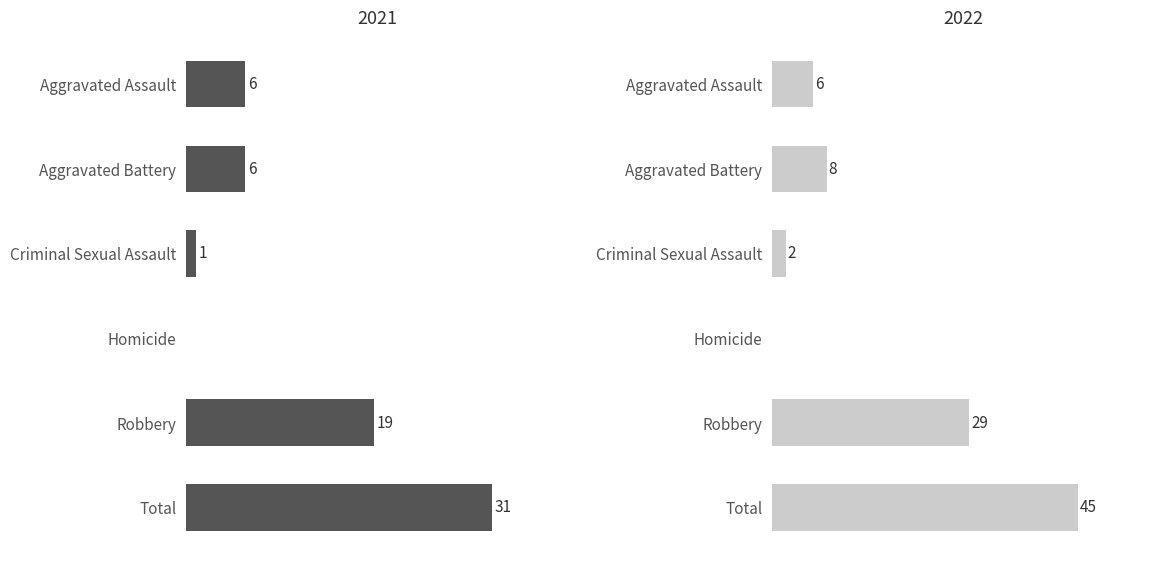

Between Total and Homicide, which is larger?

Total